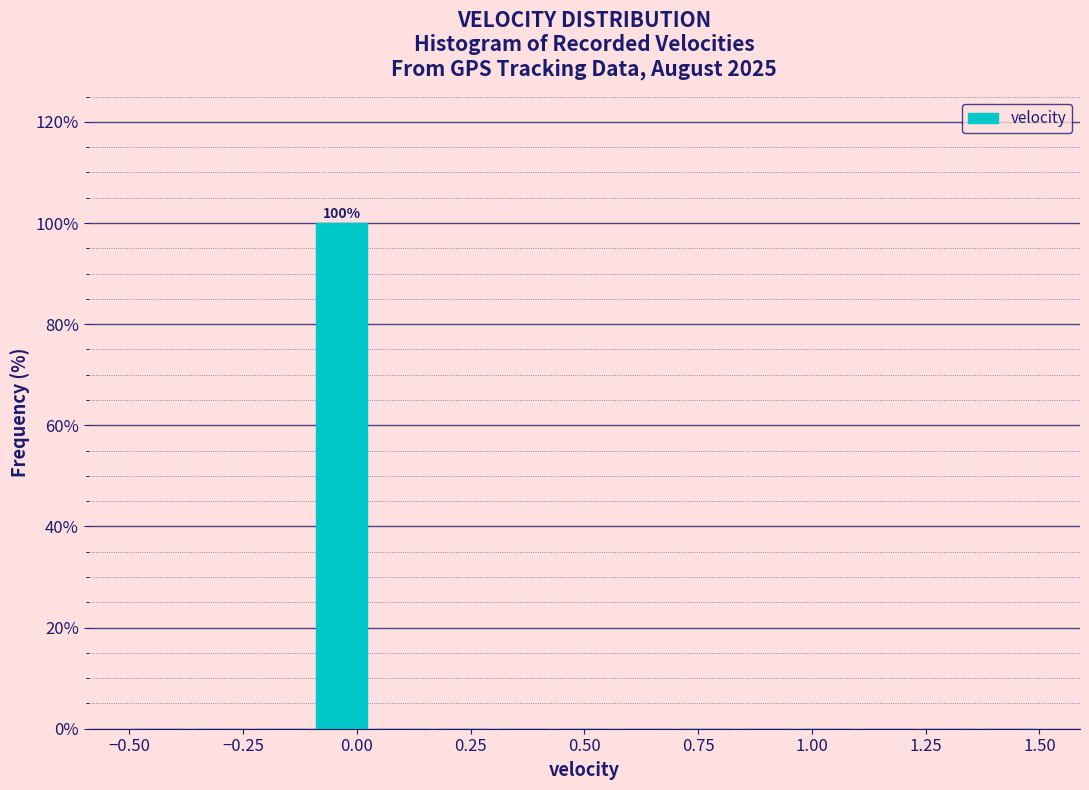

Around what value on the x-axis is the tallest bar? Give the approximate position of its centre, as read against the axis.

-0.05